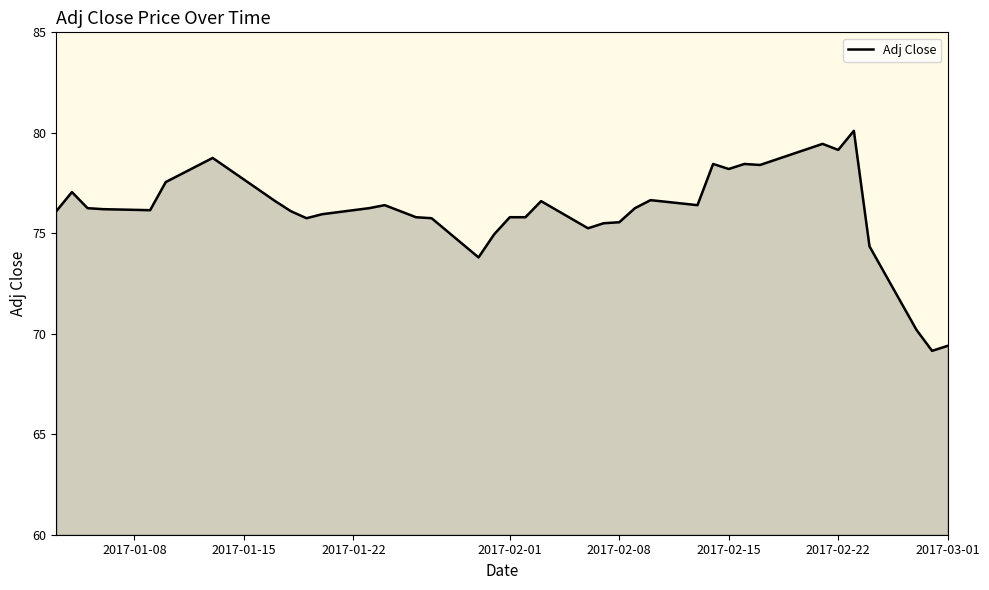

What is the greatest value displayed?

80.1